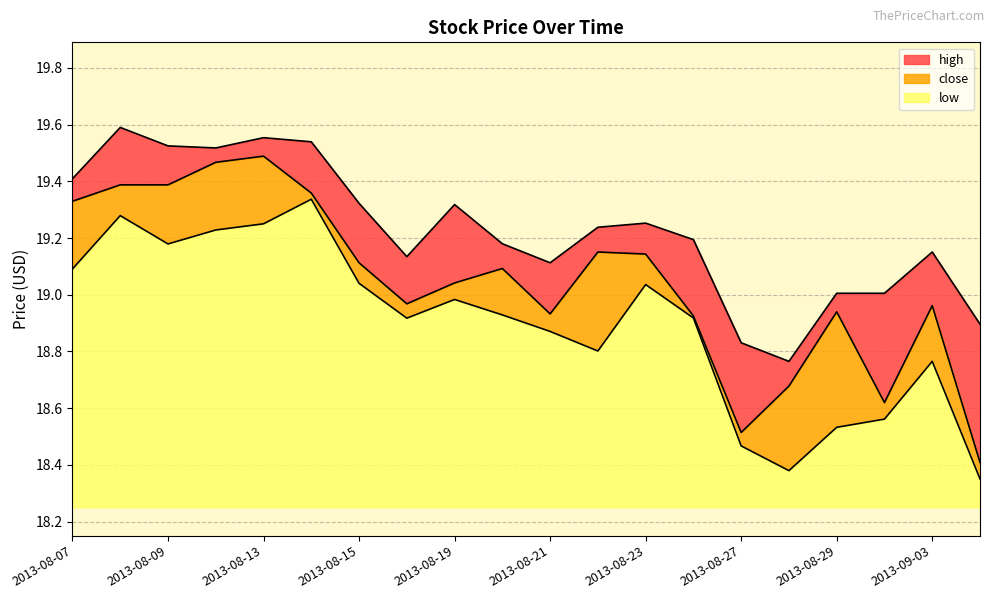

Rank the categories by low value from lowest to highest.

2013-09-04, 2013-08-28, 2013-08-27, 2013-08-29, 2013-08-30, 2013-09-03, 2013-08-22, 2013-08-21, 2013-08-16, 2013-08-26, 2013-08-20, 2013-08-19, 2013-08-23, 2013-08-15, 2013-08-07, 2013-08-09, 2013-08-12, 2013-08-13, 2013-08-08, 2013-08-14